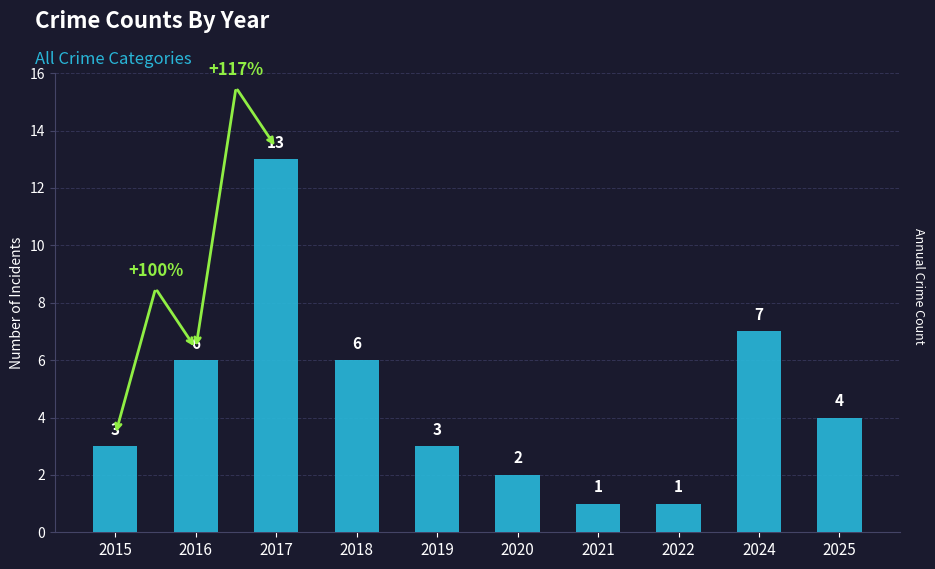

What is the sum of the values at 2025 and 2019?

7